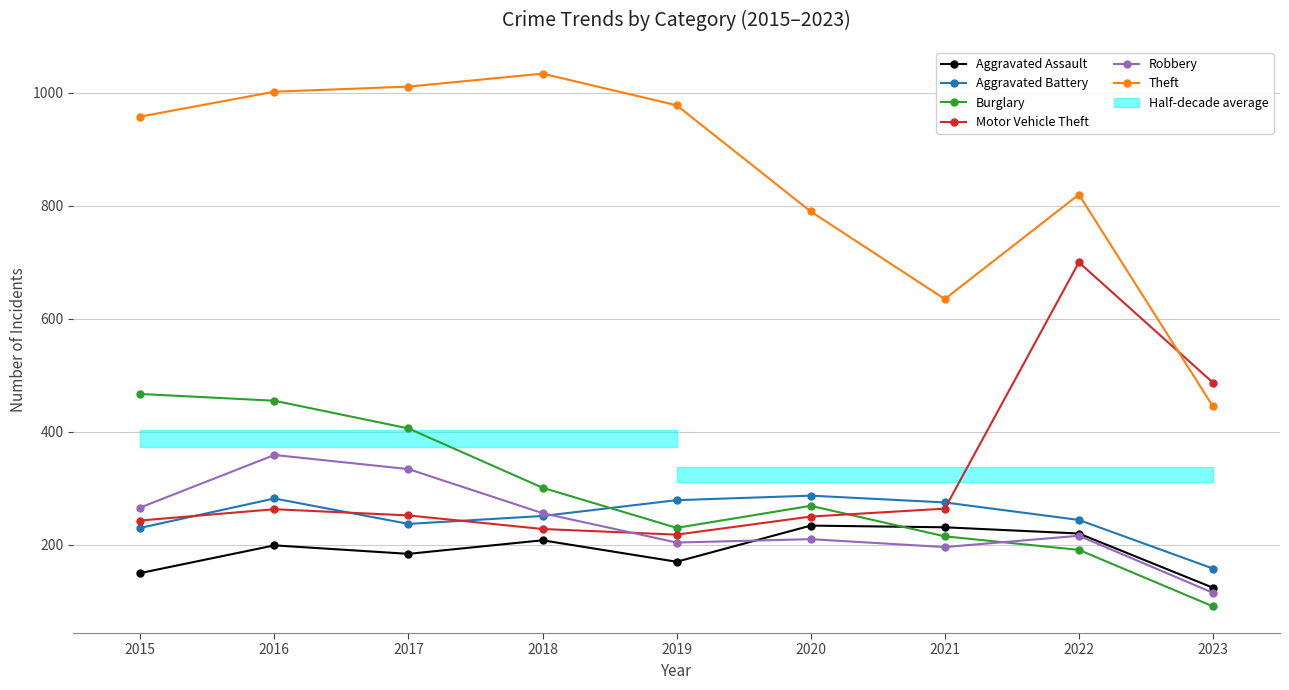

Between 2015 and 2019, which series saw the biggest shift?

Burglary